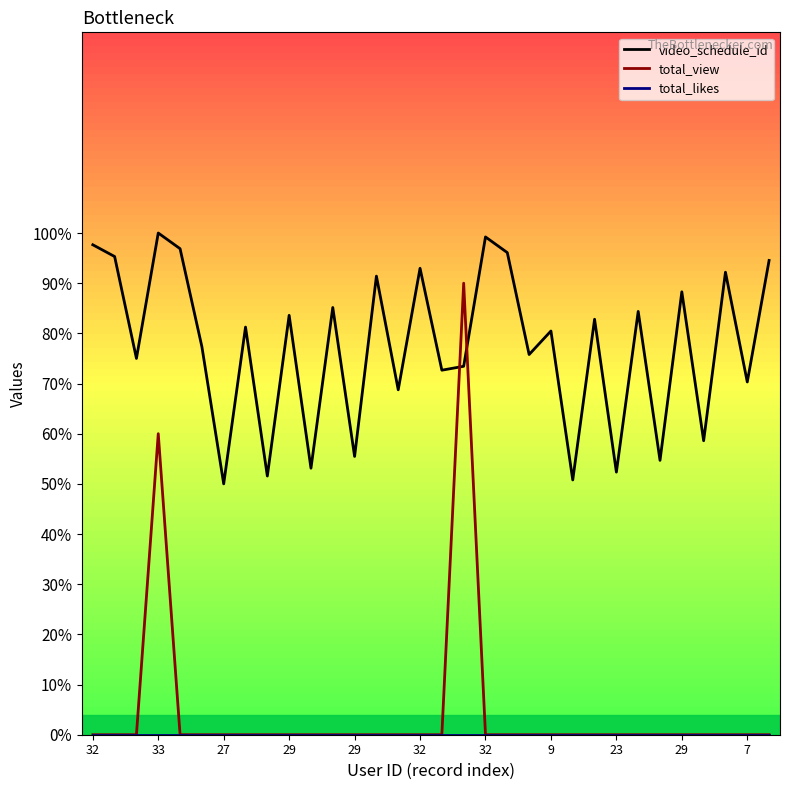

Rank the series by their maximum value, from lowest to highest.

total_likes, total_view, video_schedule_id